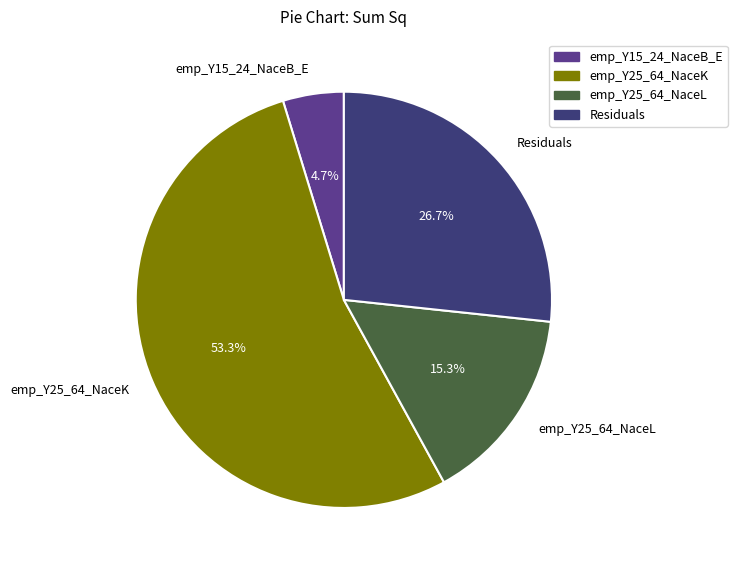

Do emp_Y25_64_NaceL and Residuals together represent more than half of the pie?

No